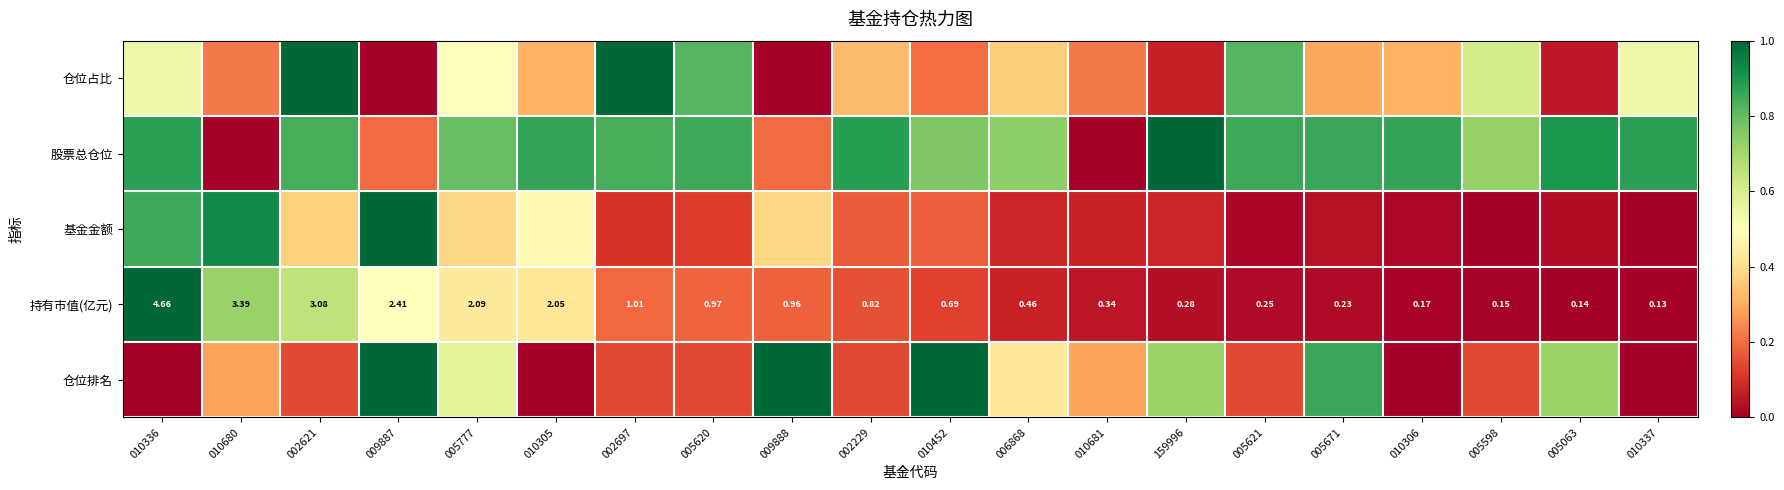

List the series in order of their peak value, lowest first.

仓位占比, 股票总仓位, 基金金额, 持有市值(亿元), 仓位排名